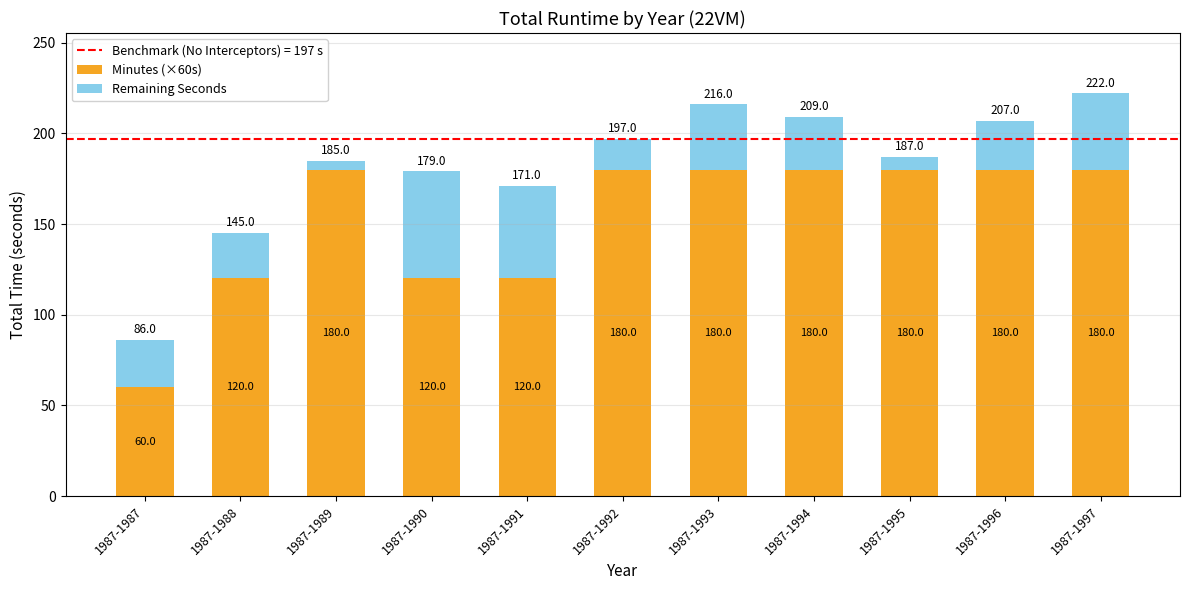

How many distinct data groups are displayed?

2